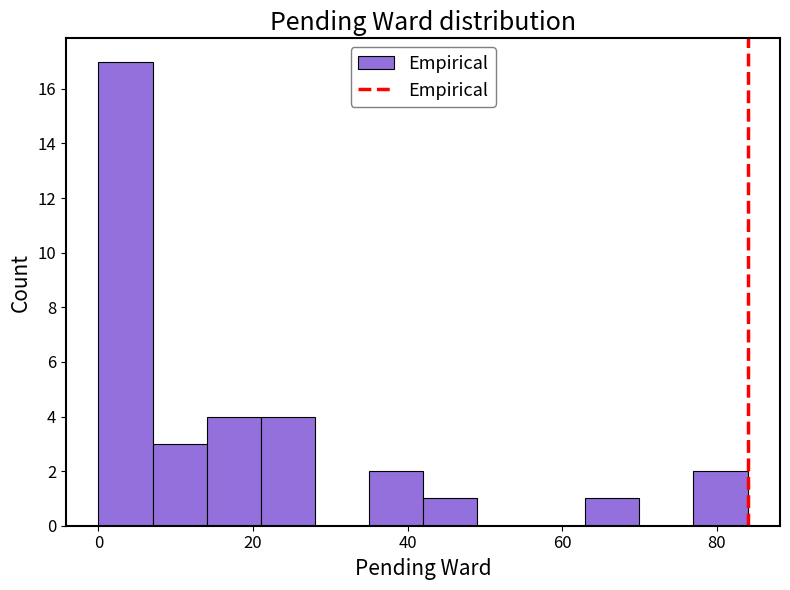

Around what value on the x-axis is the tallest bar? Give the approximate position of its centre, as read against the axis.

4